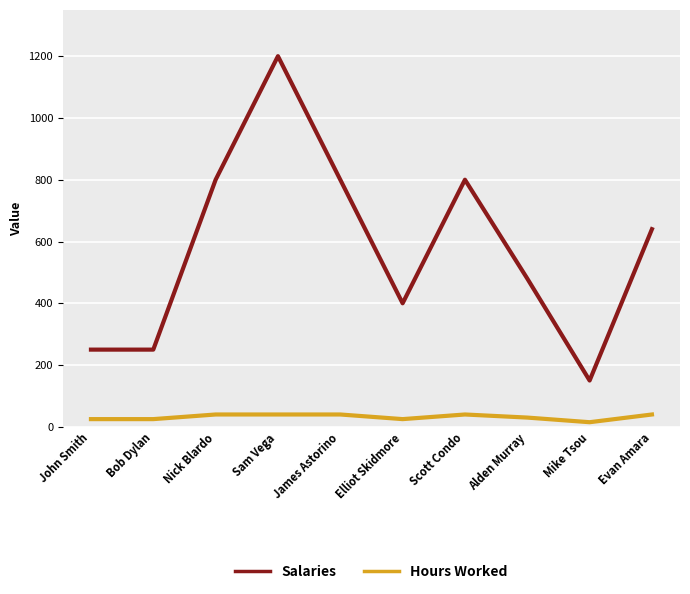

Between Bob Dylan and Alden Murray, which series saw the biggest shift?

Salaries